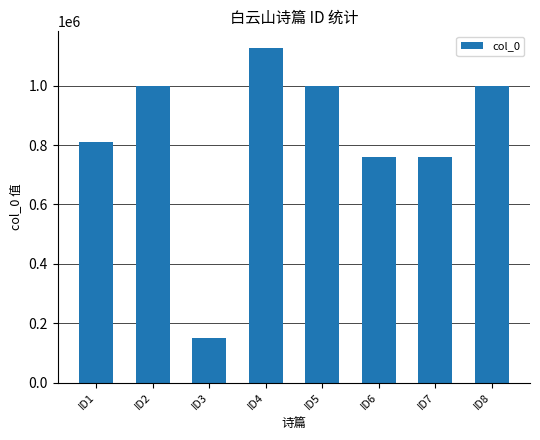

What is the sum of the values at ID5 and ID6?

1758109